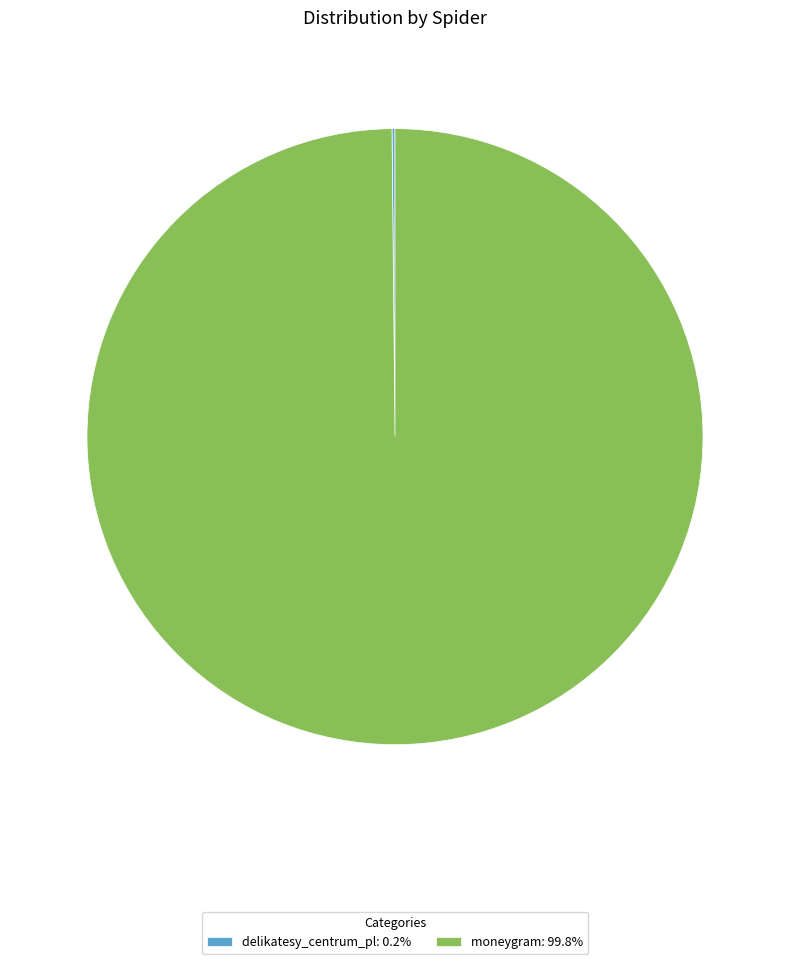

Does moneygram: 99.8% account for over 50% of the chart?

Yes